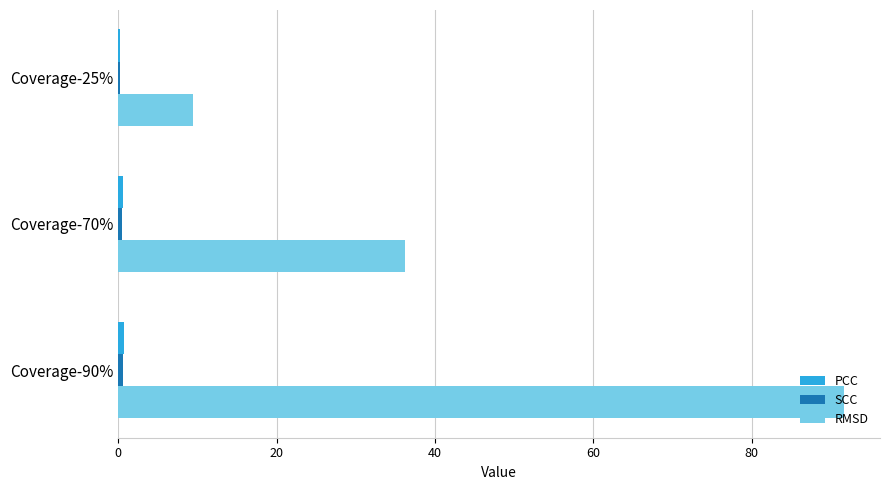

Which series has the largest total across all categories?

RMSD